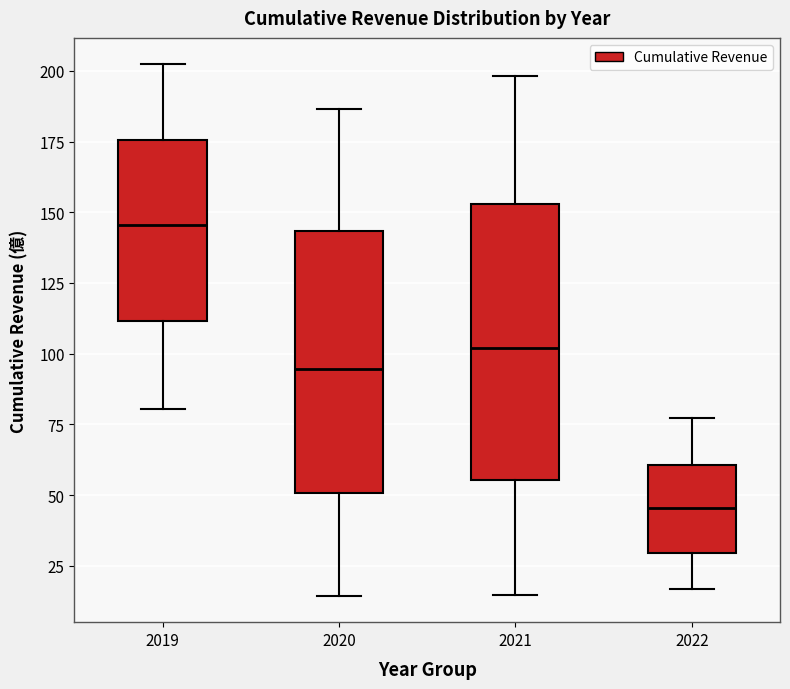

Reading left to right, read every box against the y-axis: the position of its median line, the range the box covers, and the ends of its whiskers. The values are not printed on the chart, so give them approximately, as read against the axis.

2019: median 145, box 110 to 175, whiskers 80 to 200
2020: median 95, box 50 to 145, whiskers 15 to 185
2021: median 100, box 55 to 155, whiskers 15 to 200
2022: median 45, box 30 to 60, whiskers 15 to 75